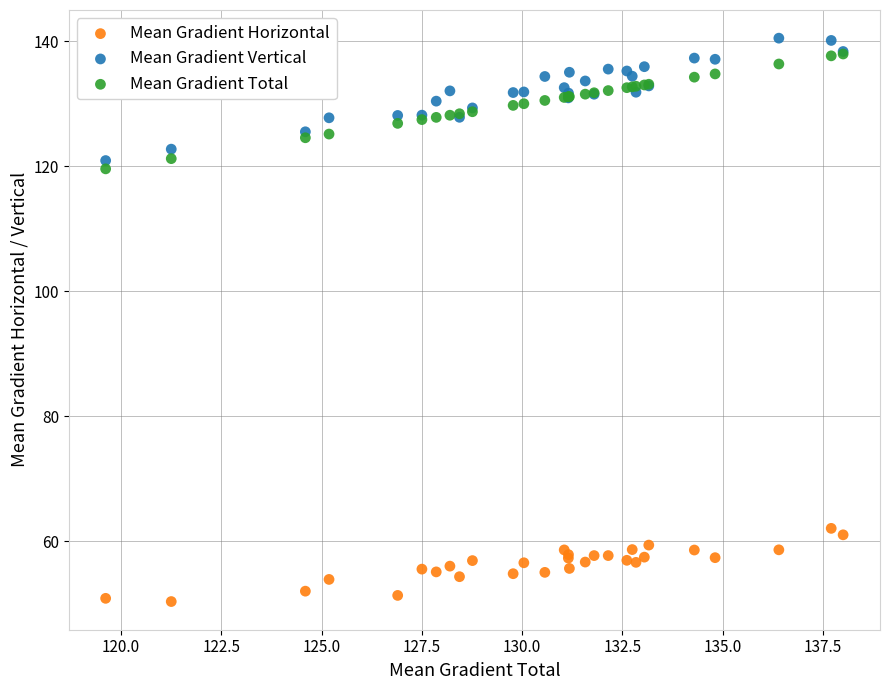

Which series has the largest Y range (max minus min)?

Mean Gradient Vertical